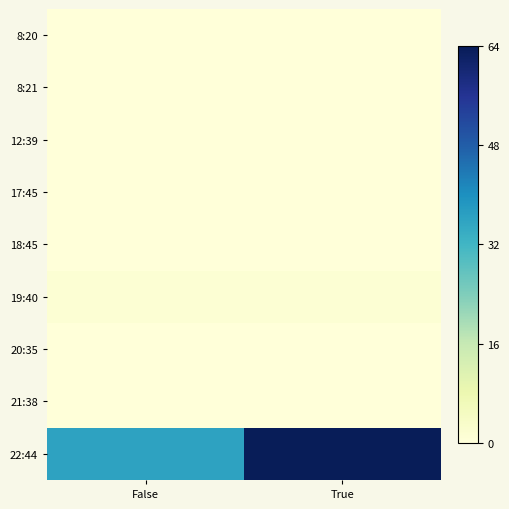

Between True and False, which is larger?

True